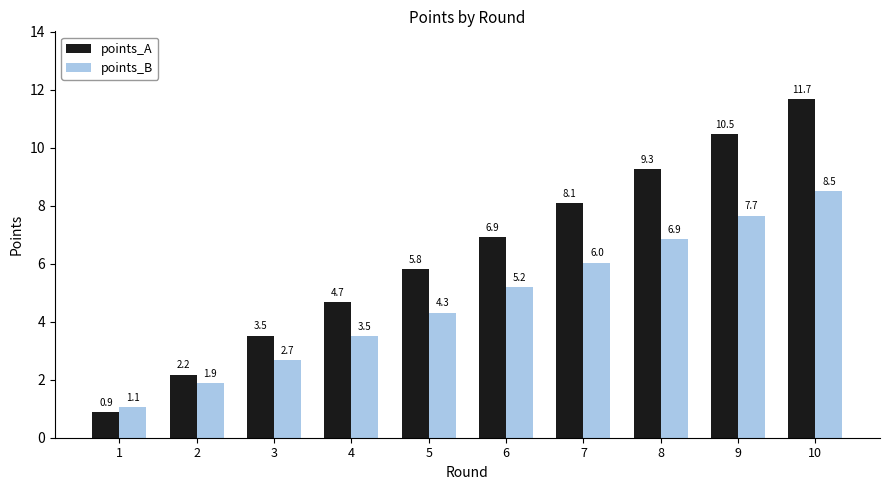

Reading left to right, what are all the values shown in this chart?

points_A: 0.9	2.2	3.5	4.7	5.8	6.9	8.1	9.3	10.5	11.7
points_B: 1.1	1.9	2.7	3.5	4.3	5.2	6.0	6.9	7.7	8.5